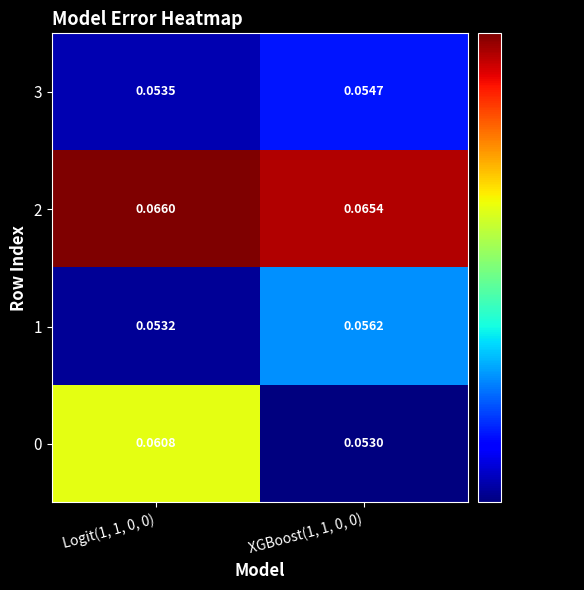

How many data points does each series have?

2